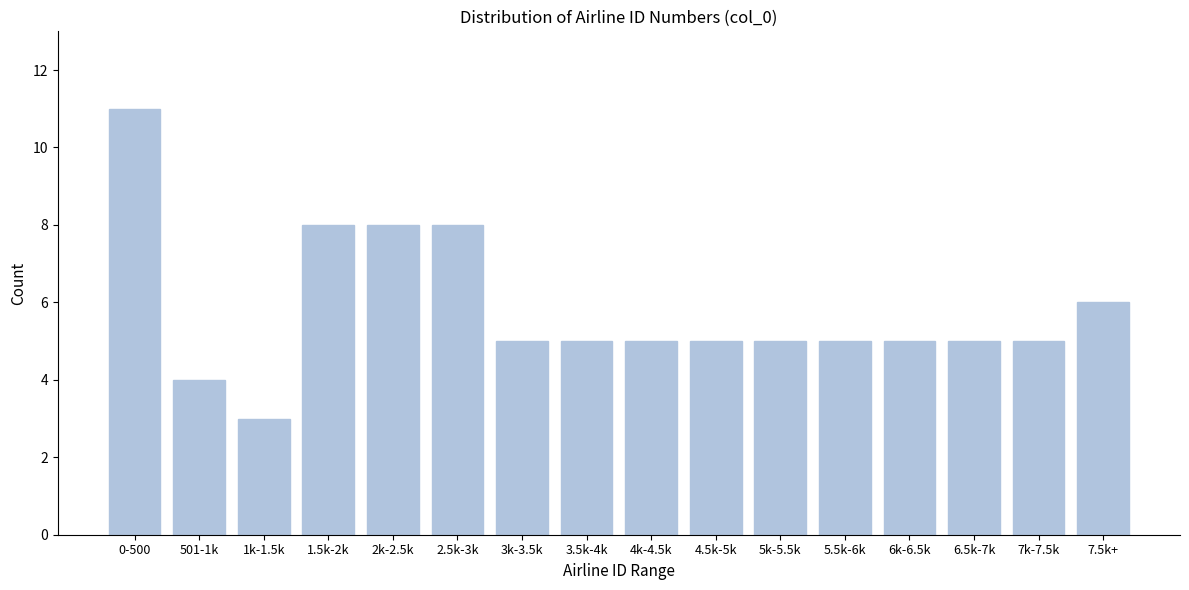

Reading left to right, what are all the values shown in this chart?

0-500=11	501-1k=4	1k-1.5k=3	1.5k-2k=8	2k-2.5k=8	2.5k-3k=8	3k-3.5k=5	3.5k-4k=5	4k-4.5k=5	4.5k-5k=5	5k-5.5k=5	5.5k-6k=5	6k-6.5k=5	6.5k-7k=5	7k-7.5k=5	7.5k+=6